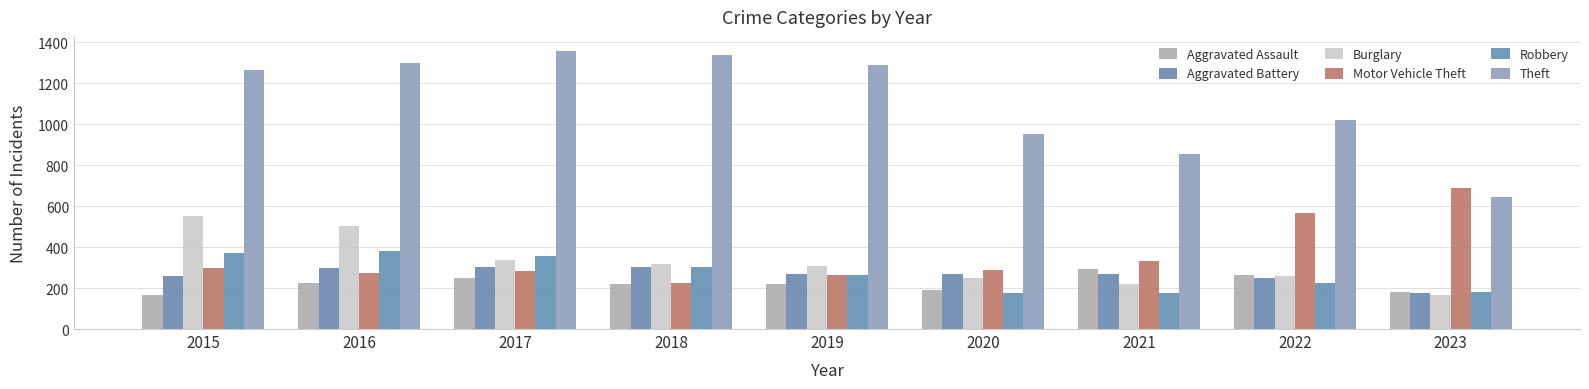

Reading left to right, list all the values displayed in this chart.

Aggravated Assault: 2015=164	2016=225	2017=251	2018=220	2019=220	2020=192	2021=295	2022=264	2023=181
Aggravated Battery: 2015=259	2016=298	2017=303	2018=302	2019=267	2020=269	2021=270	2022=248	2023=176
Burglary: 2015=552	2016=505	2017=339	2018=319	2019=308	2020=250	2021=220	2022=261	2023=164
Motor Vehicle Theft: 2015=299	2016=272	2017=285	2018=225	2019=262	2020=287	2021=332	2022=567	2023=687
Robbery: 2015=372	2016=381	2017=356	2018=302	2019=263	2020=174	2021=175	2022=226	2023=182
Theft: 2015=1263	2016=1297	2017=1359	2018=1337	2019=1288	2020=954	2021=856	2022=1023	2023=644